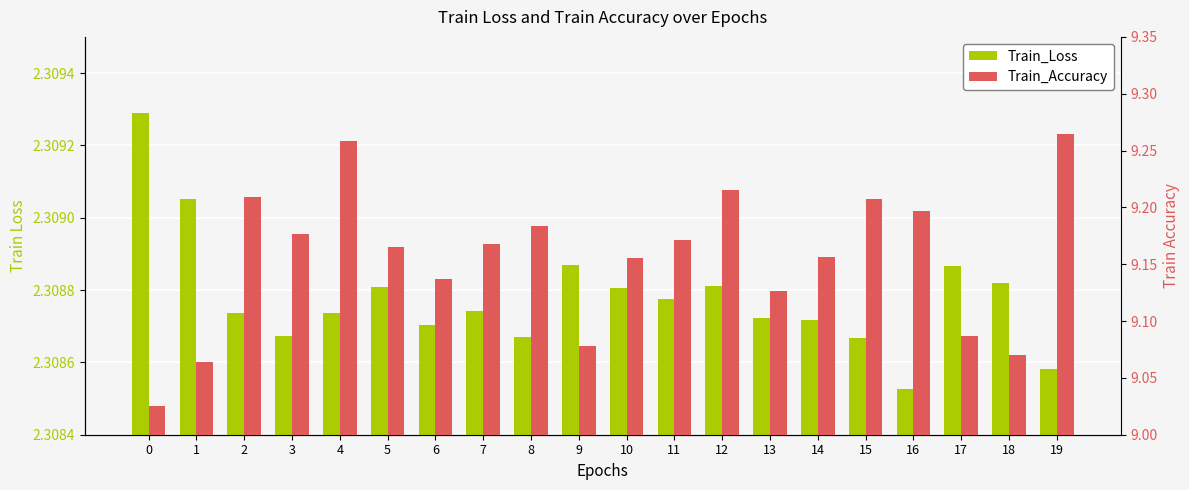

Count the Train_Accuracy values in the range 9 to 10.

20